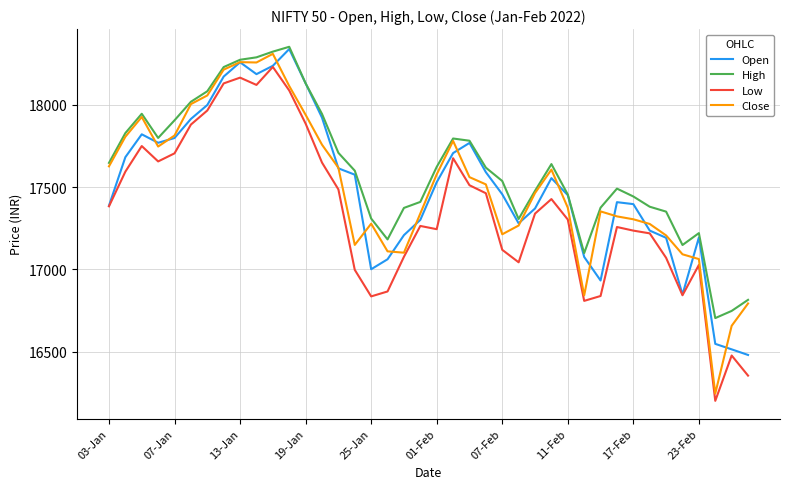

What is the difference between the maximum and minimum values in the High series?

1645.7